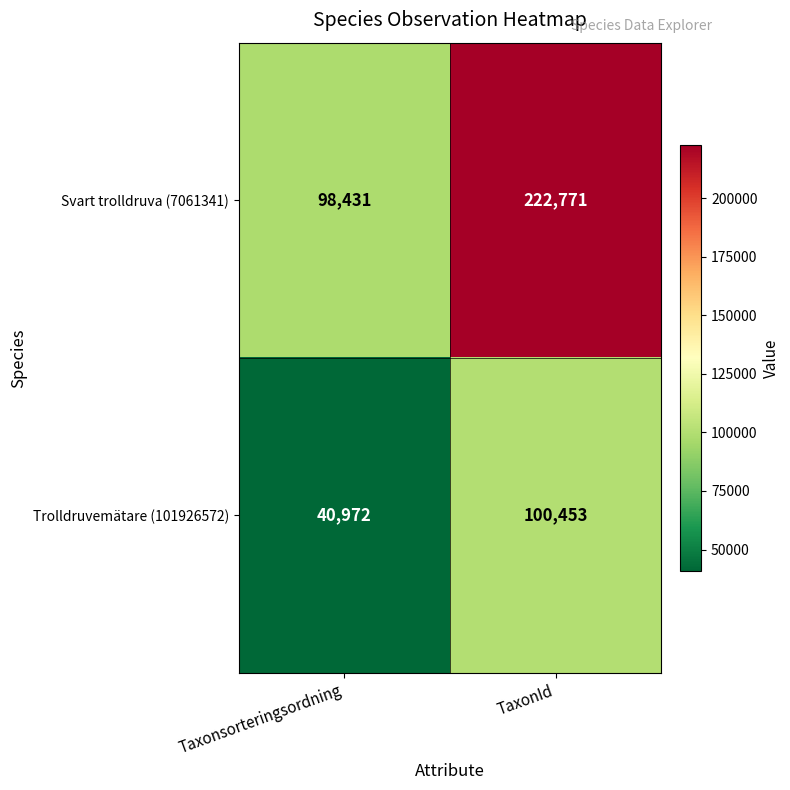

True or false: Trolldruvemätare (101926572) has a value of 100453 at TaxonId.

True